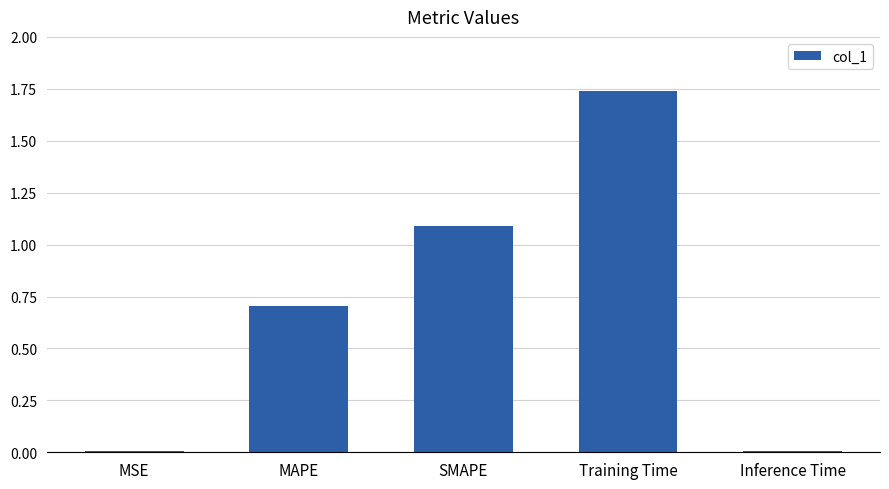

Approximately how many times larger is the value at MAPE compared to Training Time?

0.4